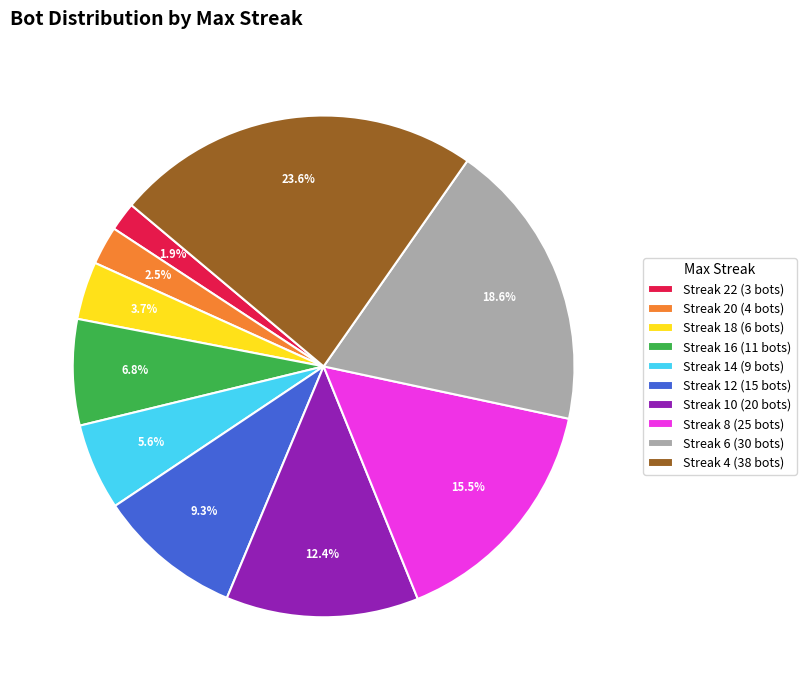

Is Streak 18 (6 bots) the majority of the pie?

No